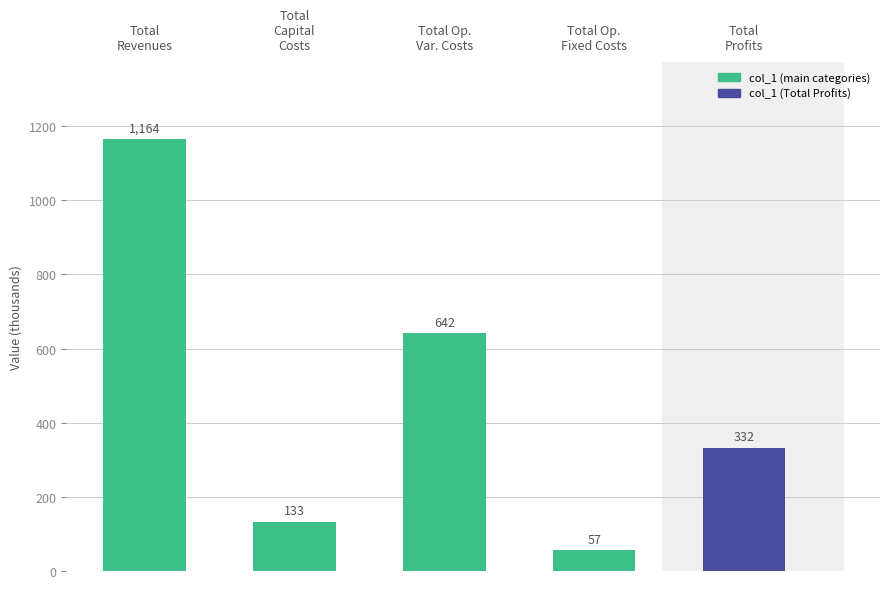

What is the maximum value shown in the chart?

1164.3